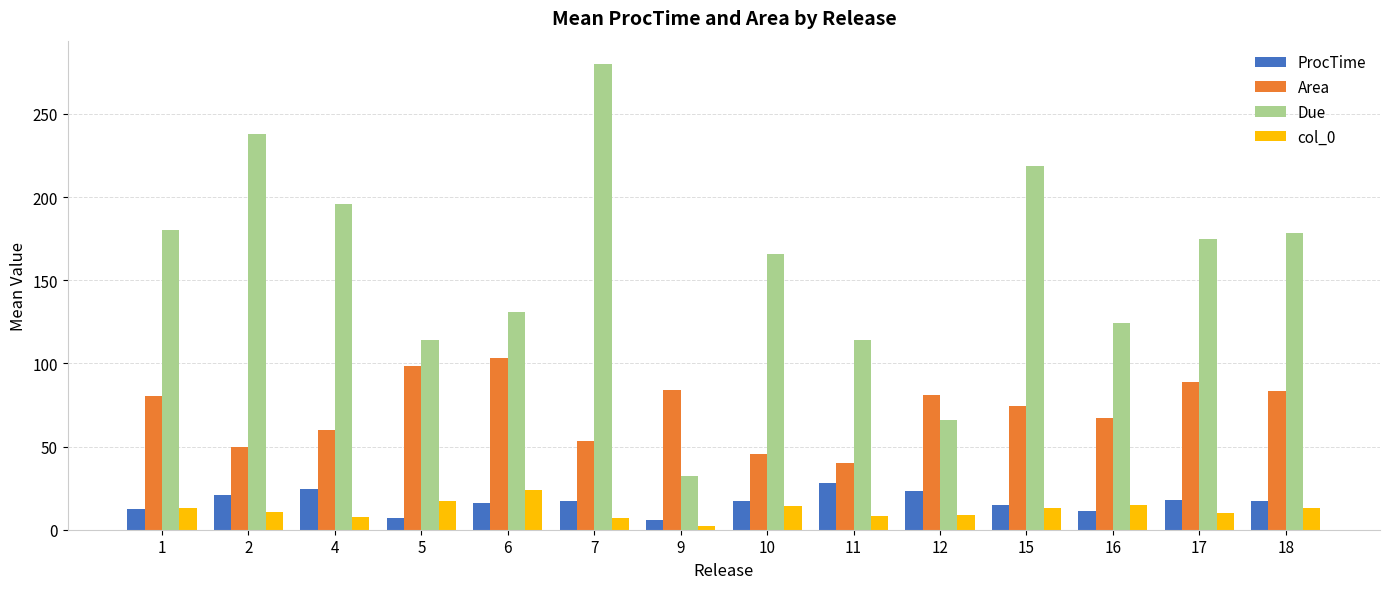

At which category is the sum across all series the highest?

7